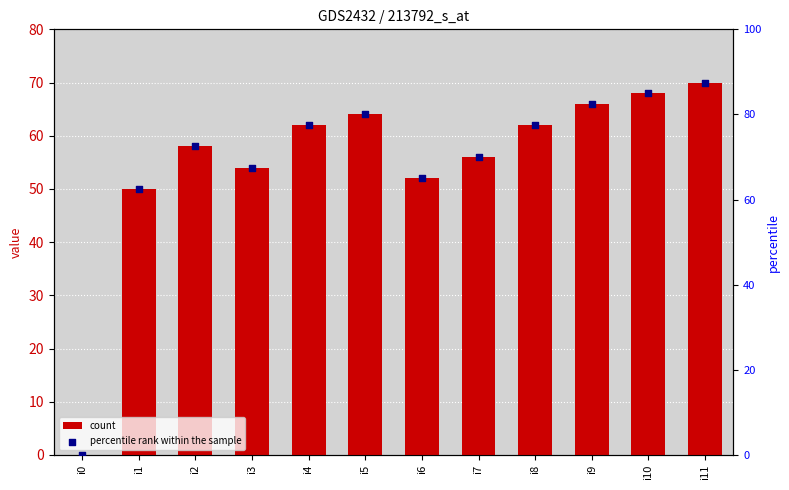

Which series has the largest total across all categories?

percentile rank within the sample